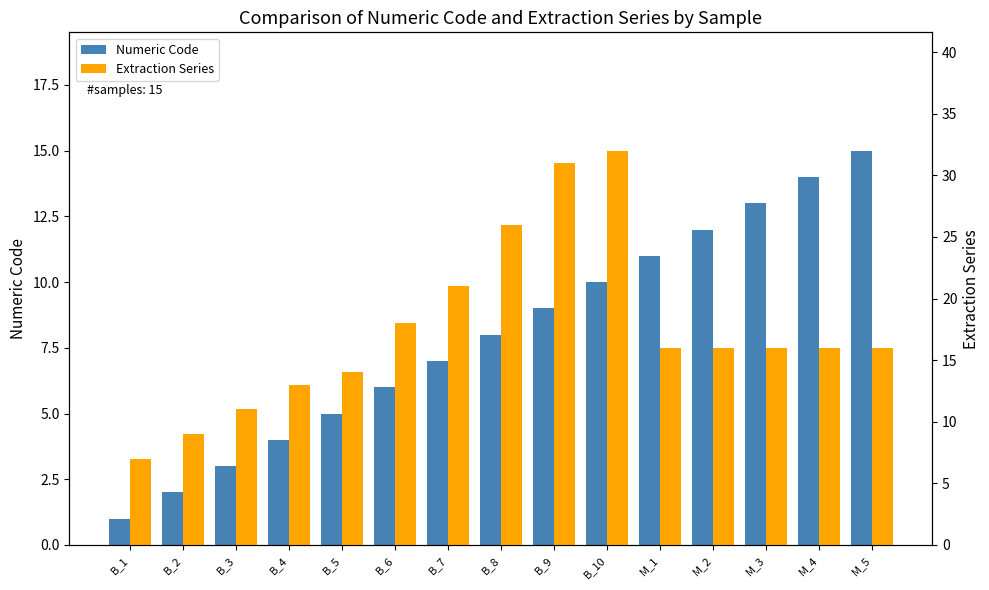

At which label does Extraction Series reach its minimum?

B_1